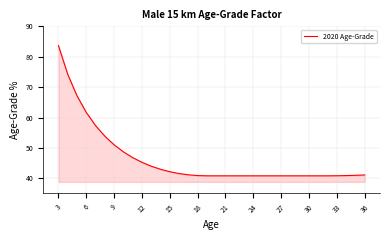

What is the difference between the maximum and minimum values?

42.8